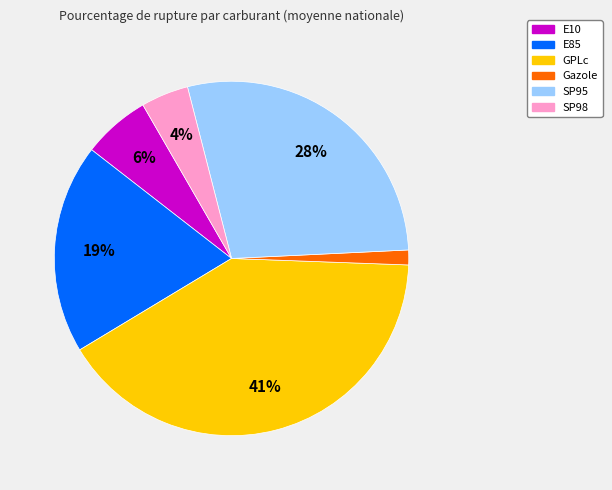

Count the number of slices in the pie.

6